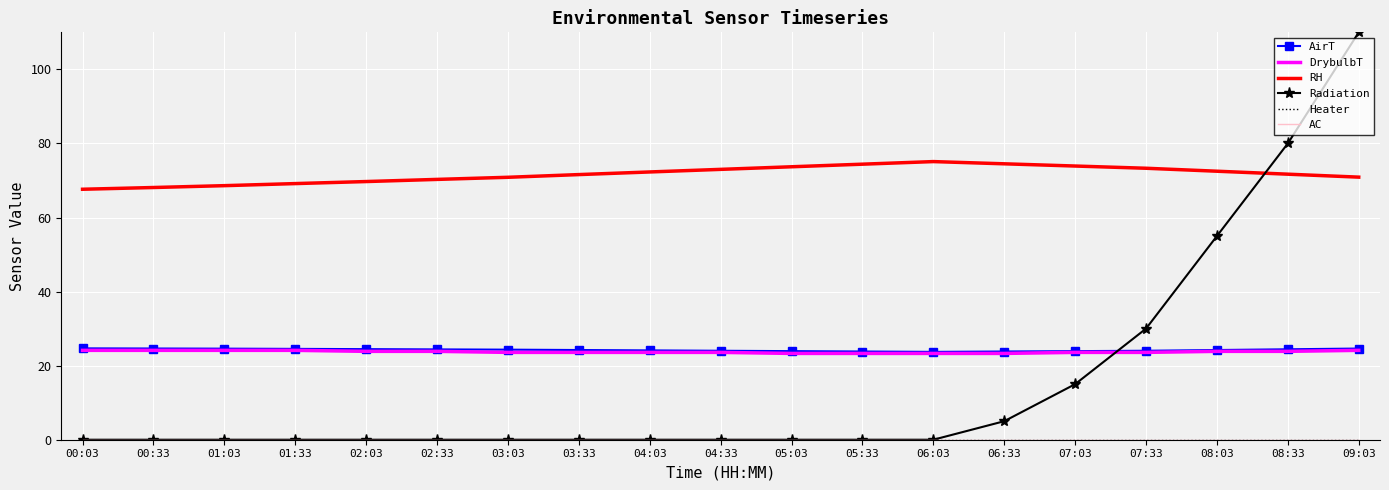

What is the sum of the DrybulbT values at 04:03 and 02:03?

47.4